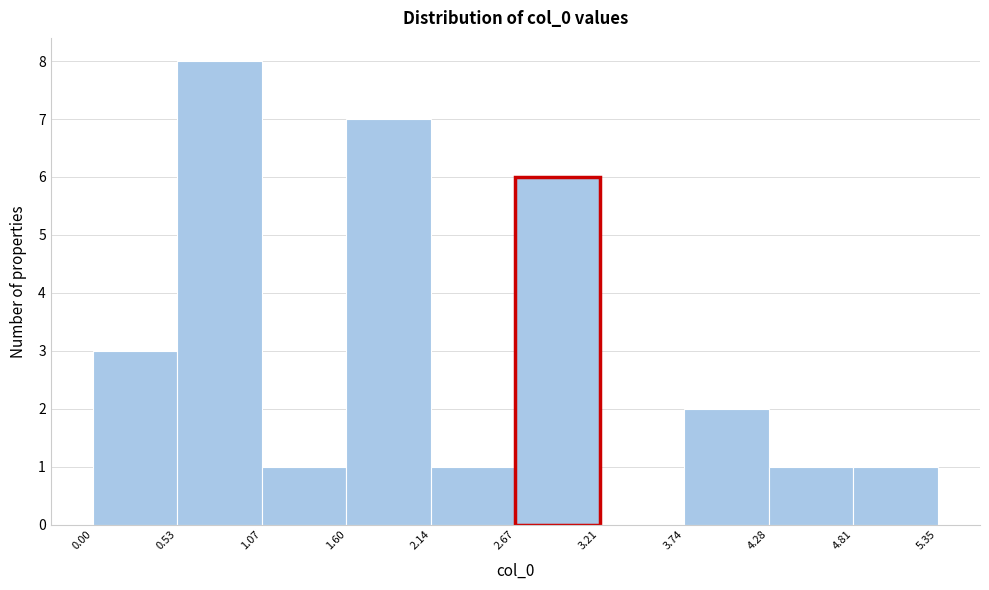

Reading left to right, list every bar in this chart as the range it spans on the x-axis followed by its height. The values are not printed on the chart, so give them approximately, as read against the axis.

0.00 to 0.53: 3
0.53 to 1.07: 8
1.07 to 1.60: 1
1.60 to 2.14: 7
2.14 to 2.67: 1
2.67 to 3.21: 6
3.21 to 3.74: 0
3.74 to 4.28: 2
4.28 to 4.81: 1
4.81 to 5.35: 1